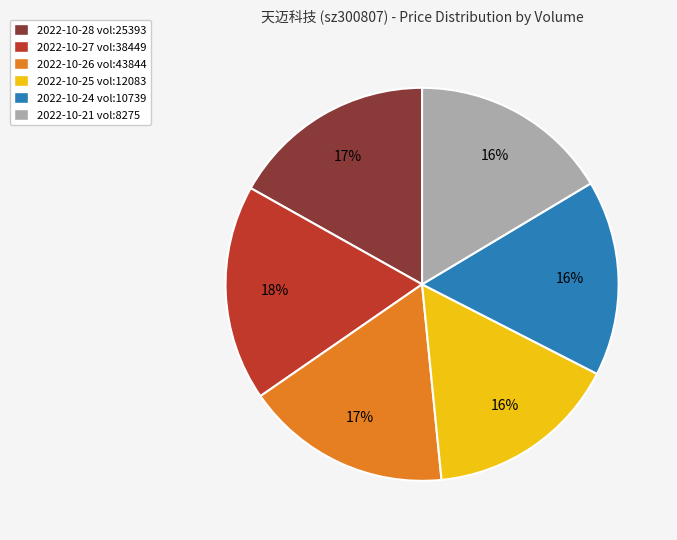

Combined, do 2022-10-25 vol:12083 and 2022-10-28 vol:25393 account for over 50%?

No